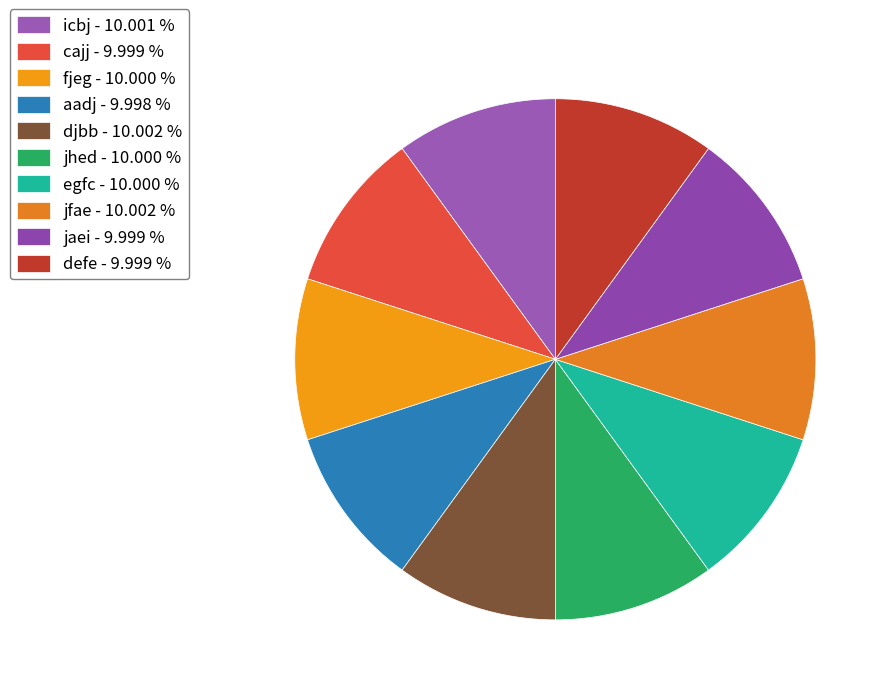

Rank the categories by value from highest to lowest.

jfae, djbb, icbj, jhed, fjeg, egfc, defe, cajj, jaei, aadj